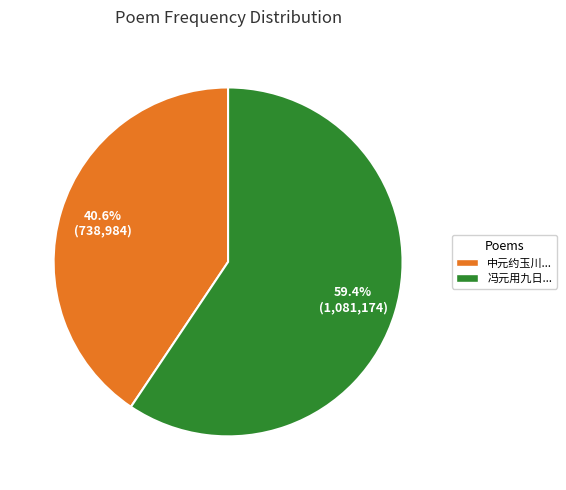

How many segments does this pie chart have?

2